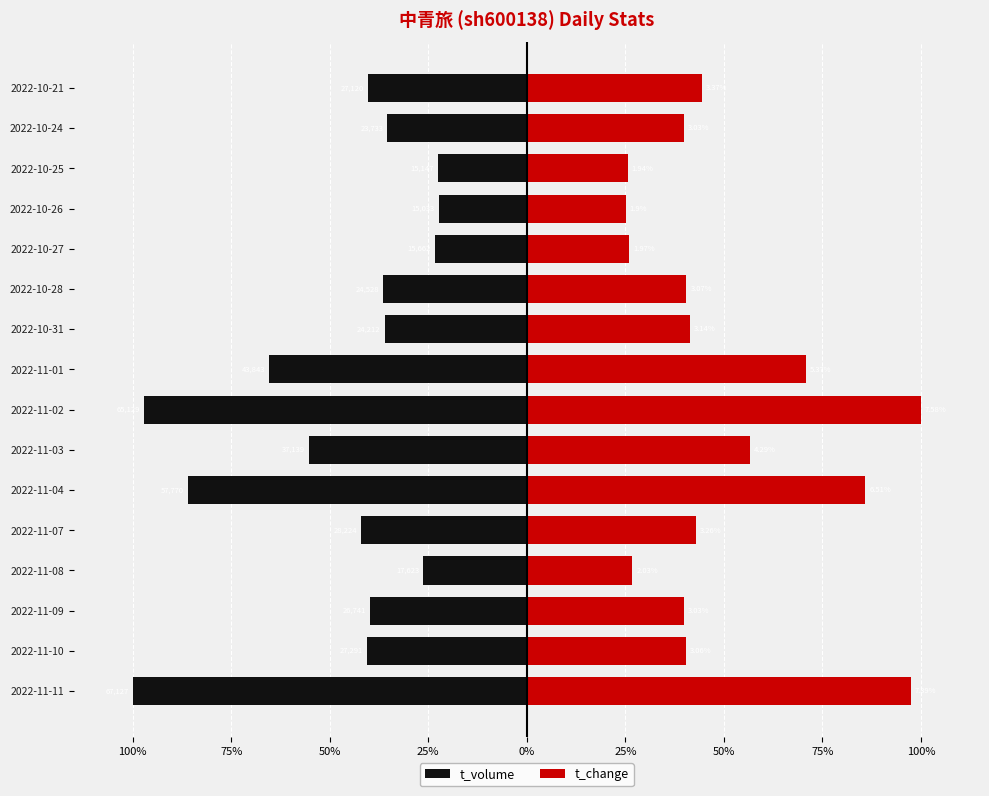

Which series changed the most between 2022-11-10 and 2022-11-01?

t_change